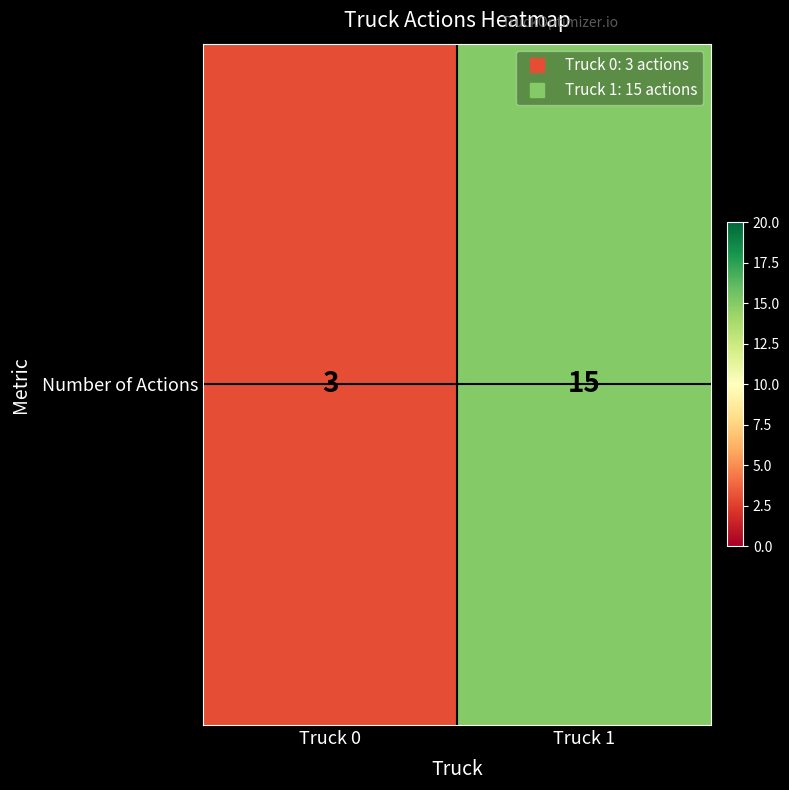

What is the ratio of the value at Truck 1 to the value at Truck 0?

5.0